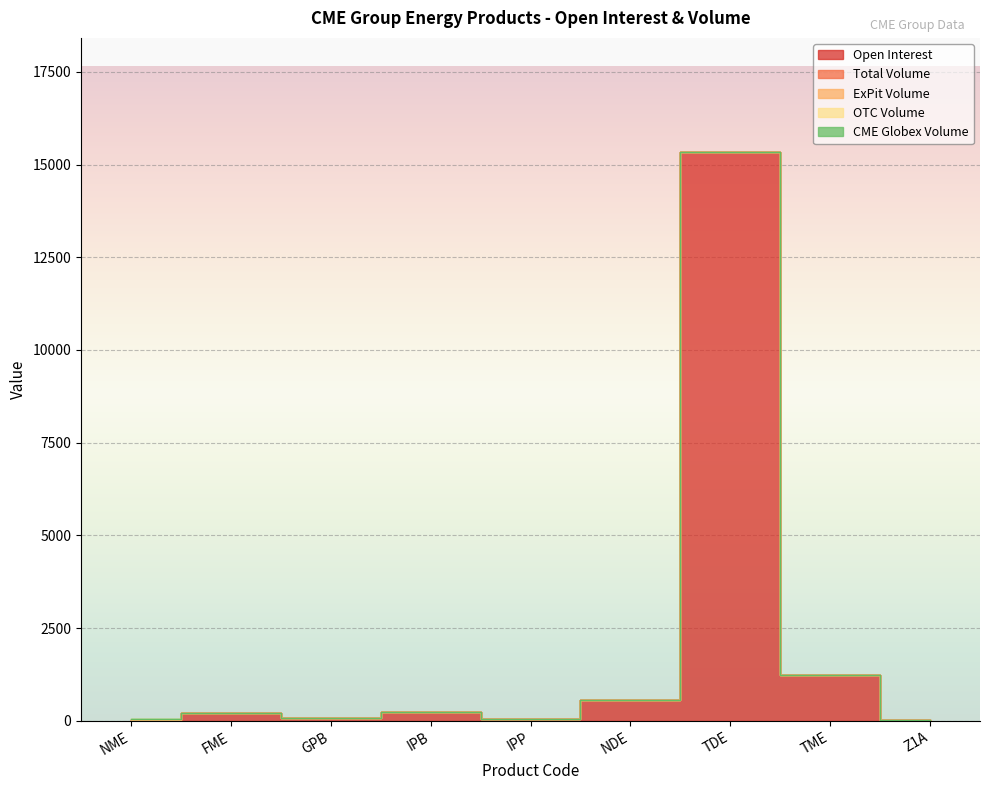

True or false: Open Interest has a value of 60 at IPP.

True